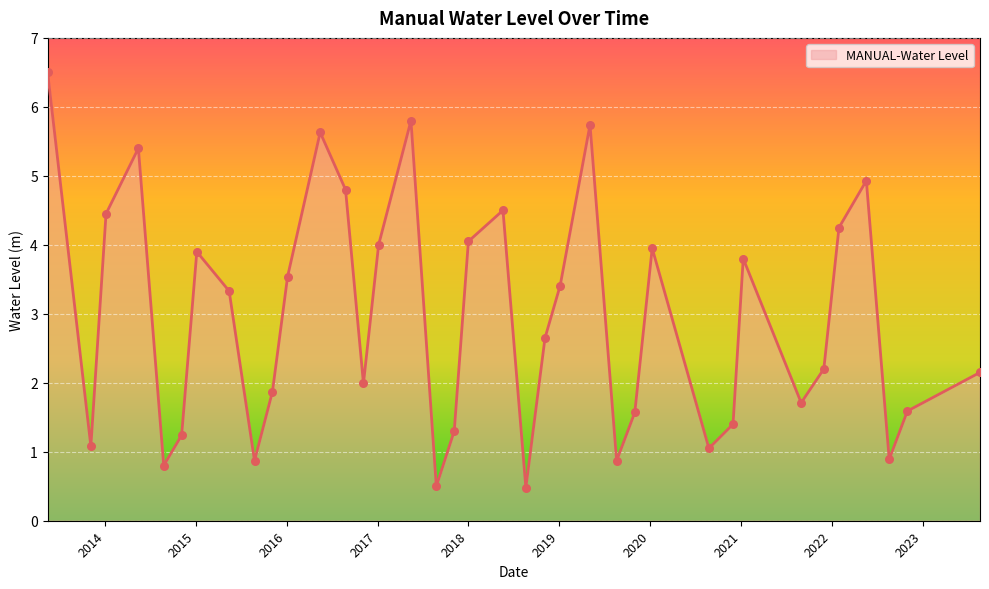

What is the minimum value shown in the chart?

0.5